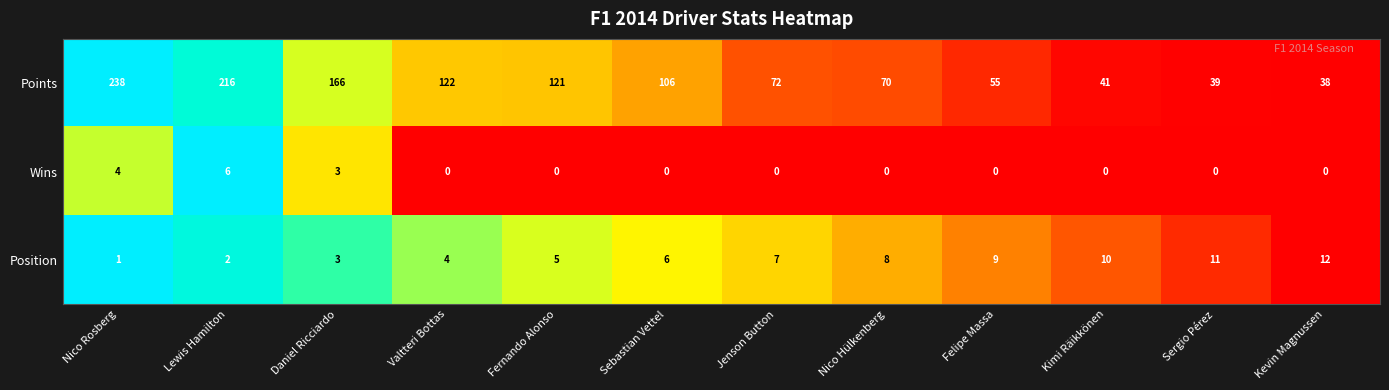

What is the approximate value of Wins at Daniel Ricciardo?

3